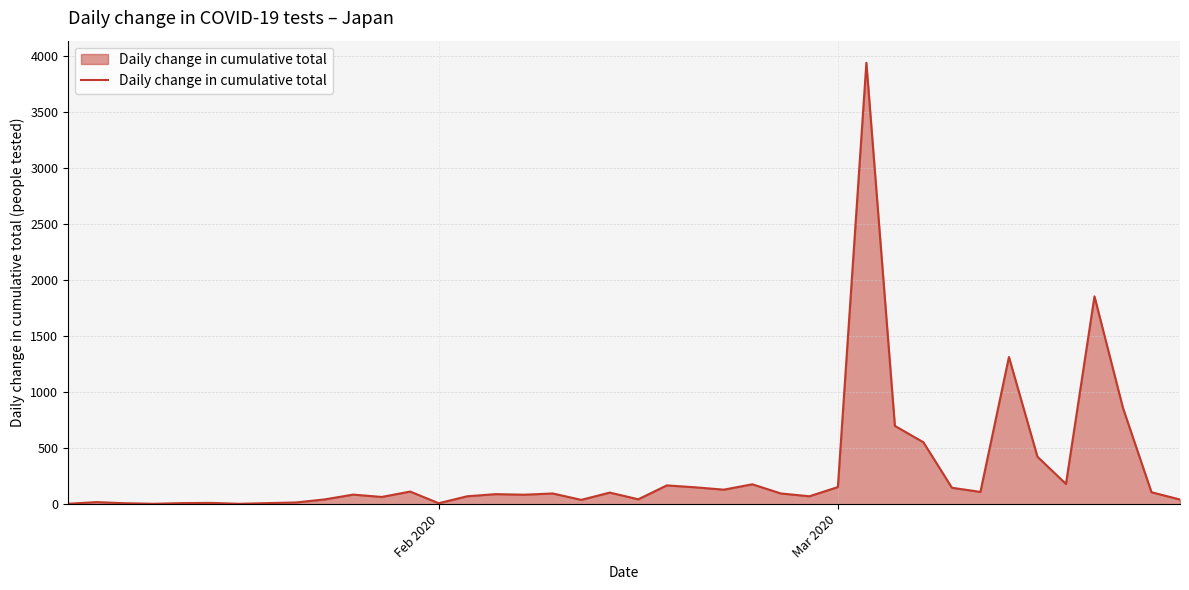

What is the difference between the maximum and minimum values?

3936